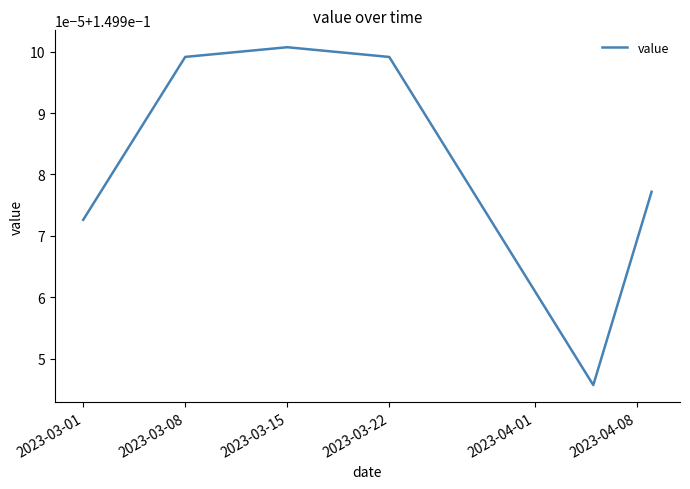

Does the chart display data point markers on the line(s)?

No